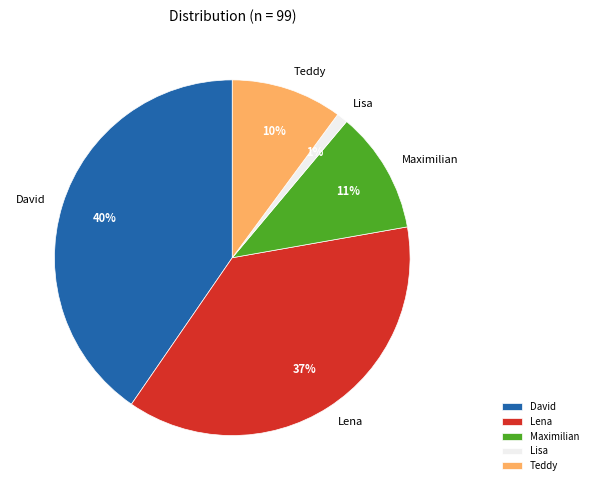

To the nearest percent, what portion does Lisa represent?

1%